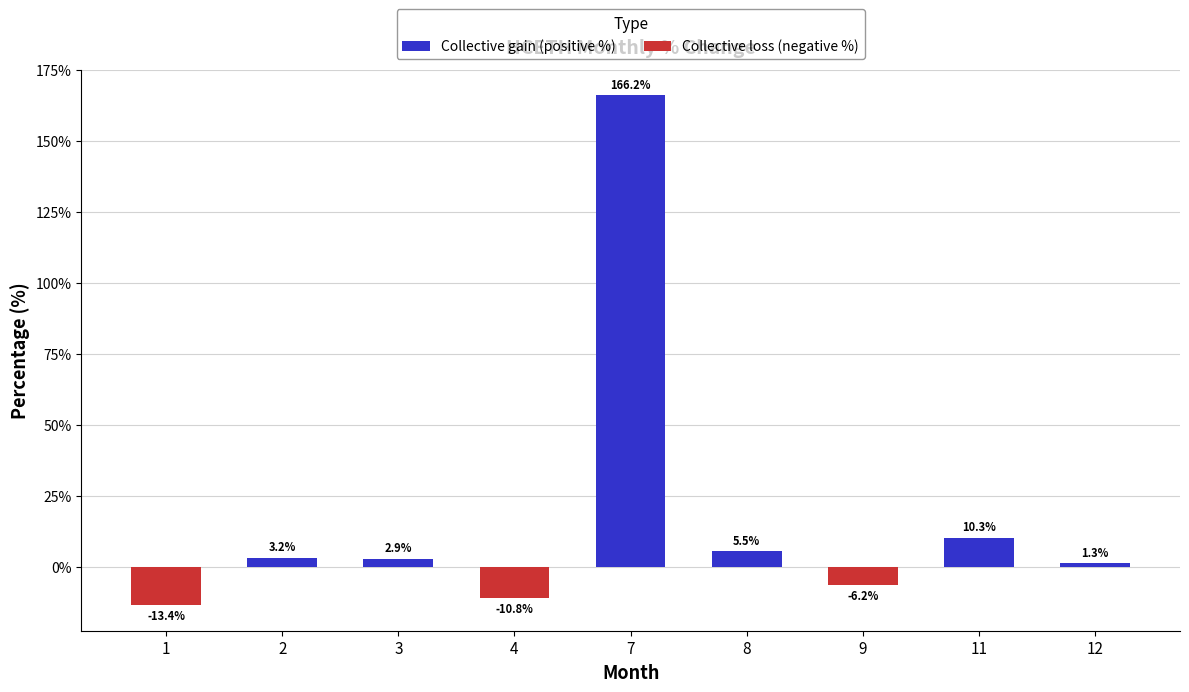

Are the bars horizontal?

No